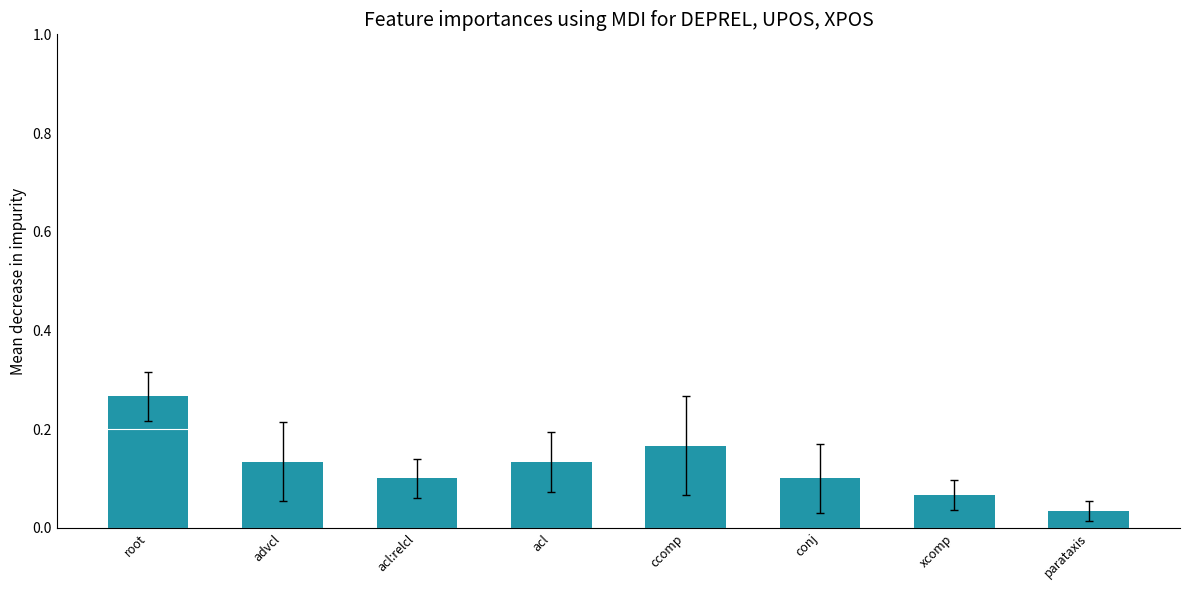

True or false: the data shows 0.3 at ccomp.

False